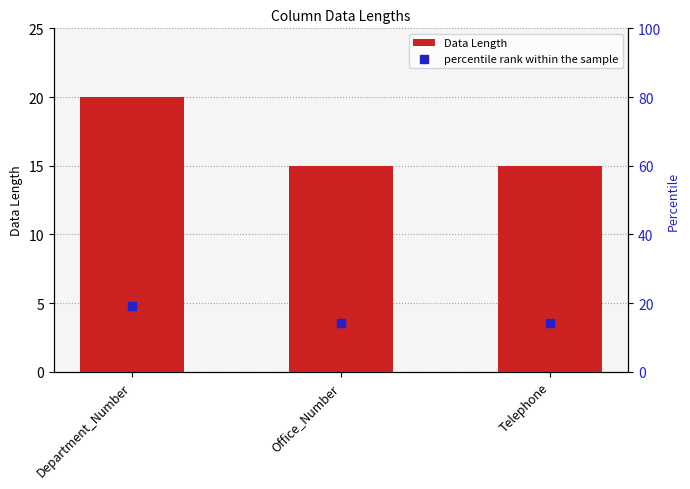

What are all the series names shown in the legend?

Data Length, percentile rank within the sample